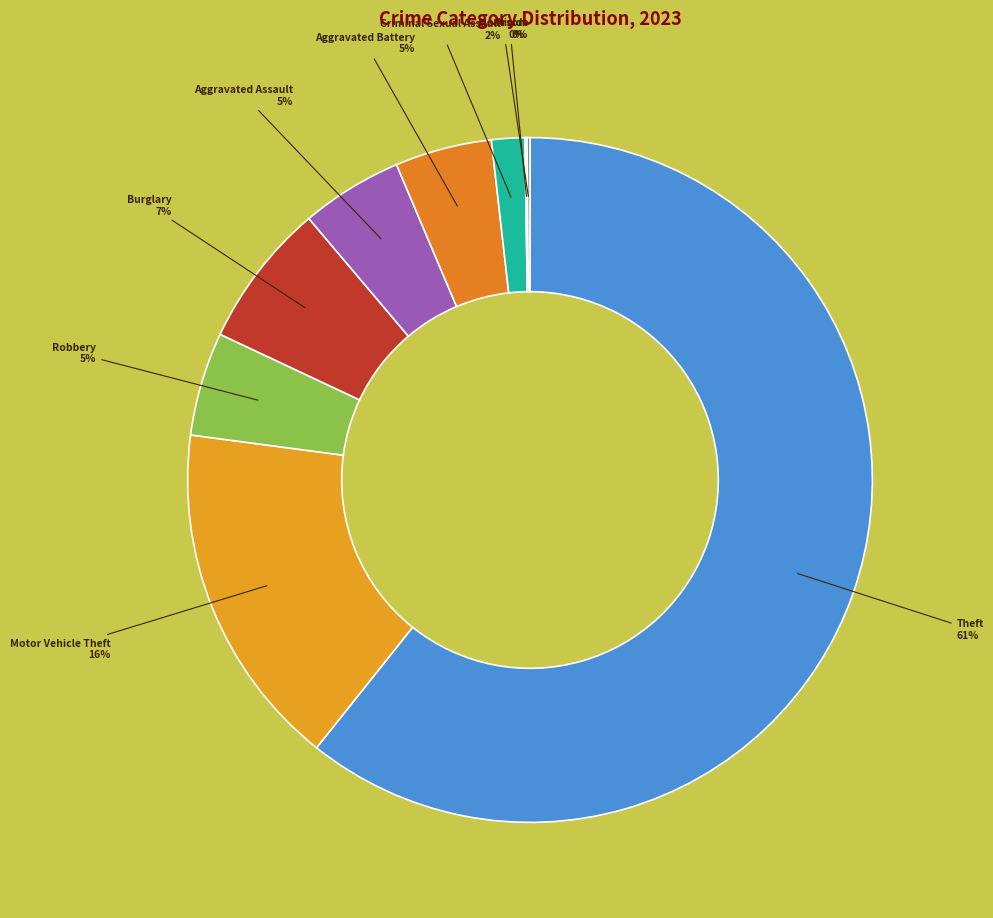

Combined, do Burglary and Robbery account for over 50%?

No